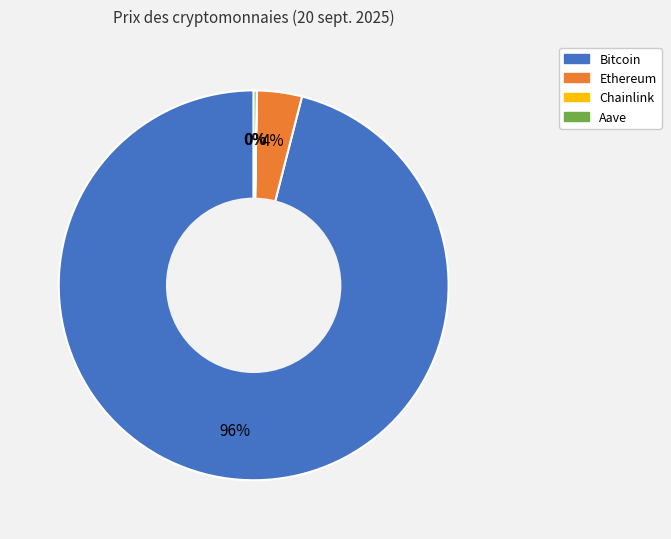

True or false: Ethereum accounts for 15% of the total.

False